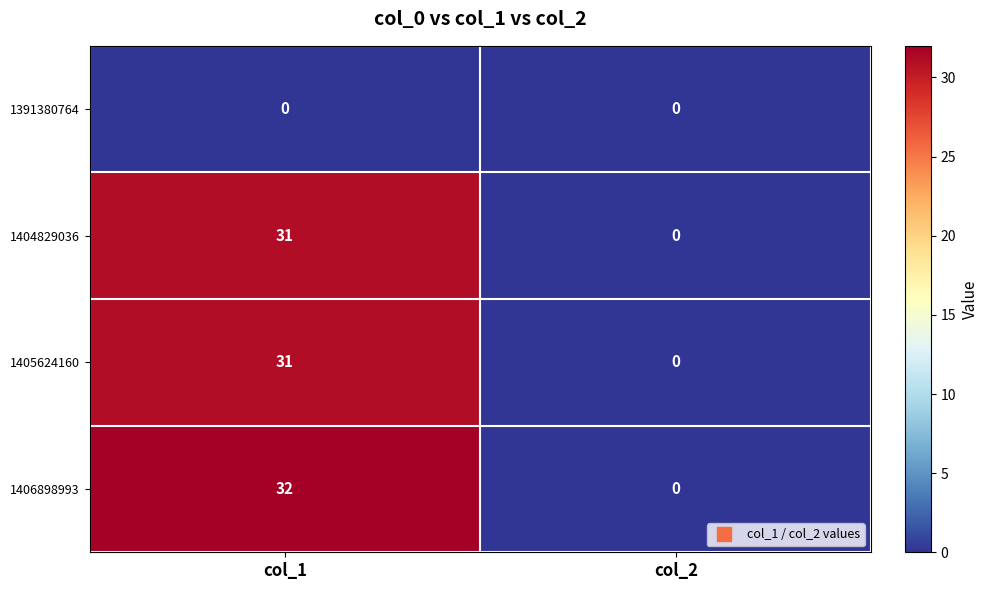

At how many categories does at least one series exceed 6?

1